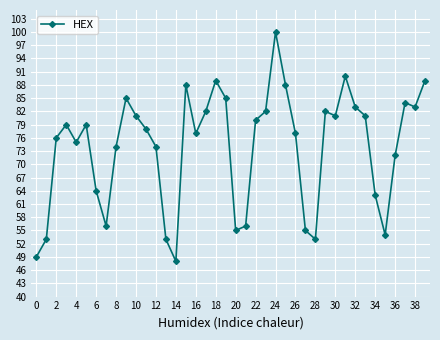

How many values are below 79?

20